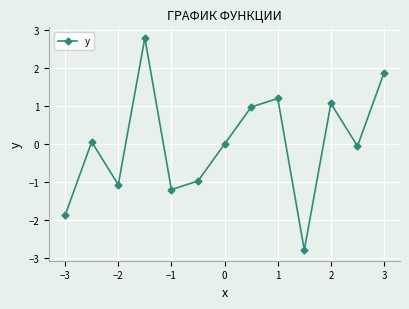

What is the minimum value shown in the chart?

-2.8